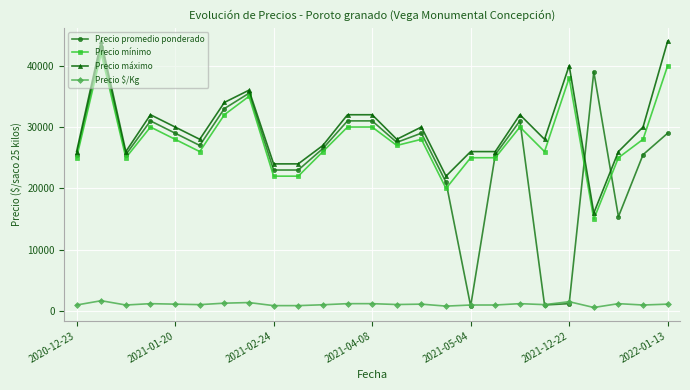

At how many categories does at least one series exceed 31496?

10